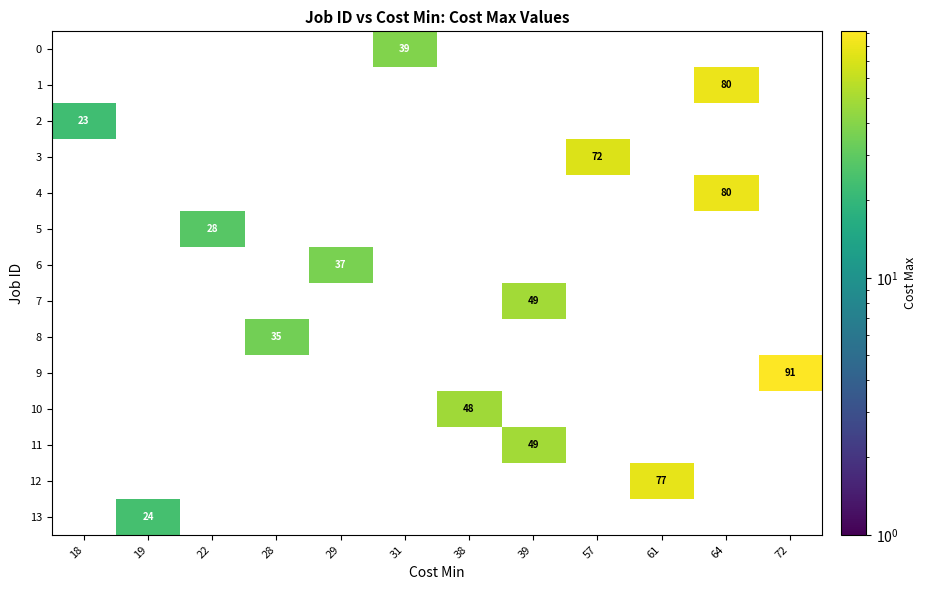

How many data points does each series have?

12